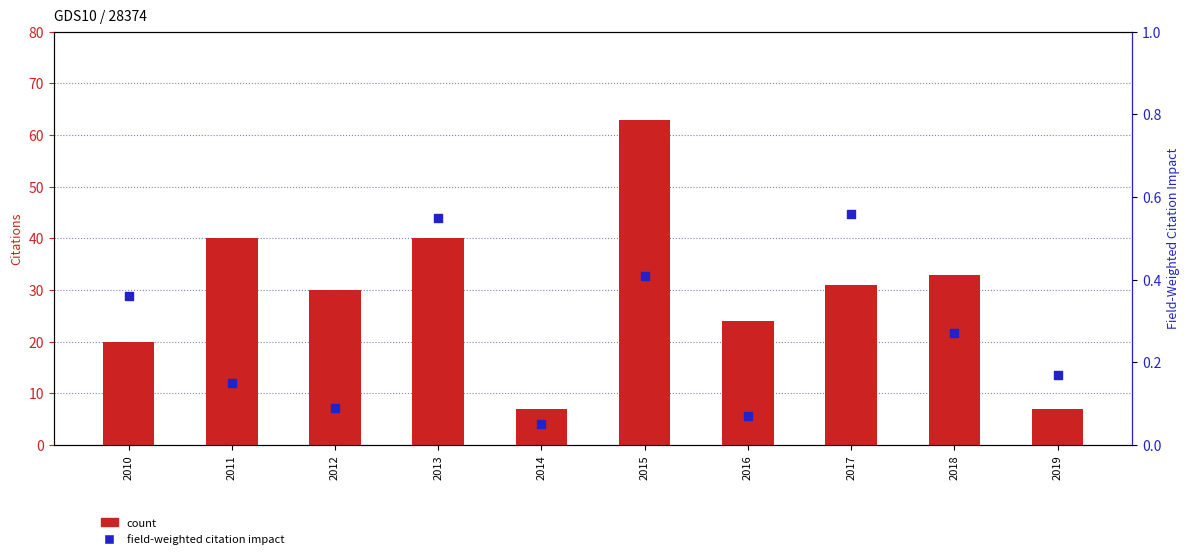

What are all the series names shown in the legend?

Citations (count), Field-Weighted Citation Impact